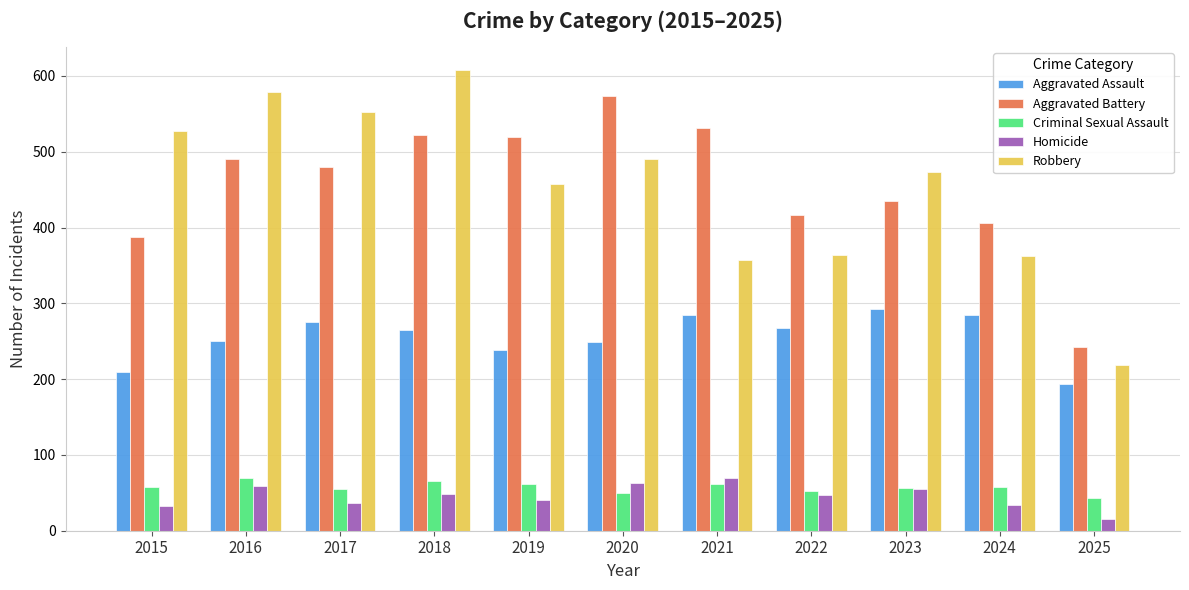

What is the value of the Homicide bar at the 4th from the left?

49